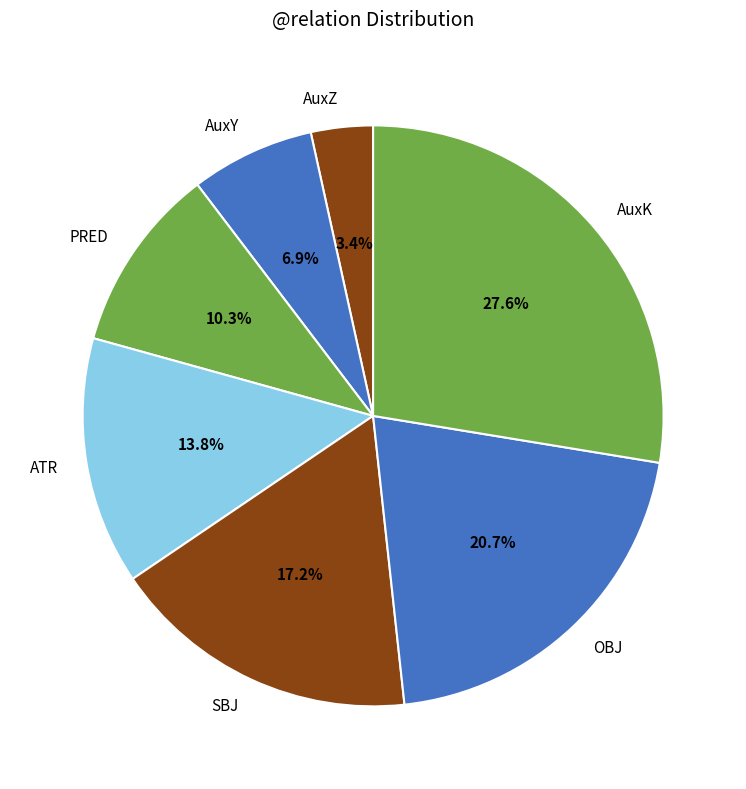

Between OBJ and AuxY, which is larger?

OBJ